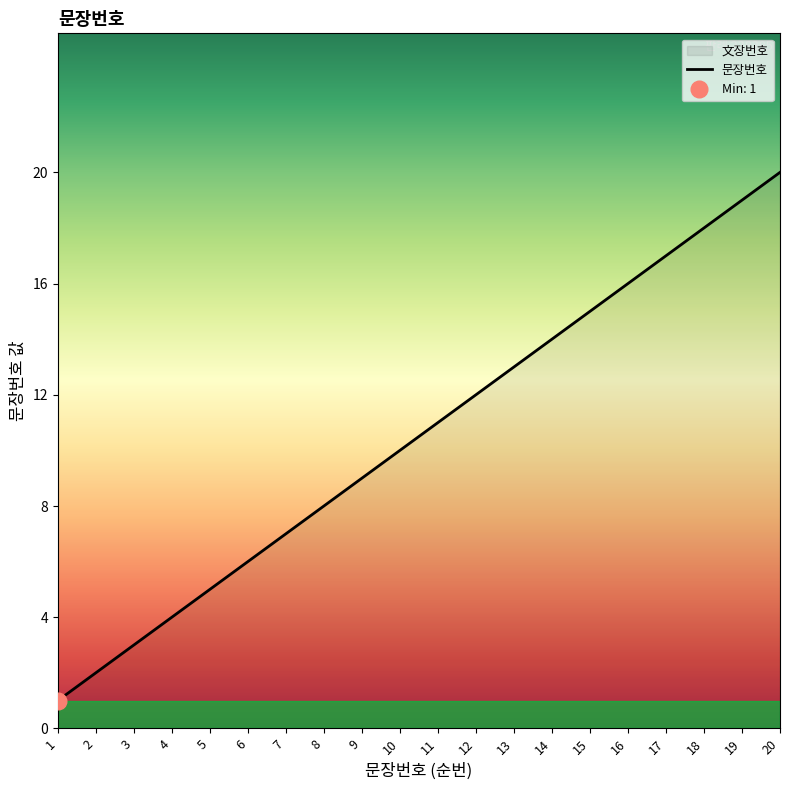

What value does the data have at 13?

13